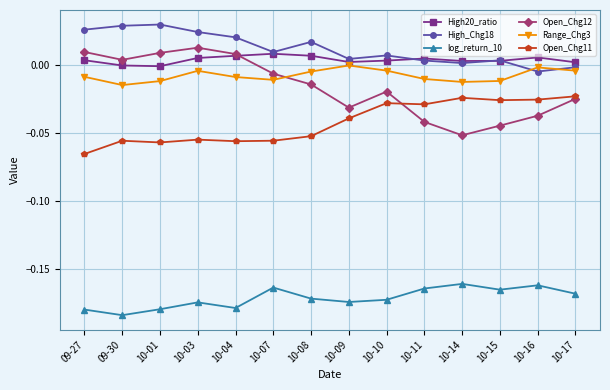

The Range_Chg3 series shows -0.0 at 10-14. True or false?

True